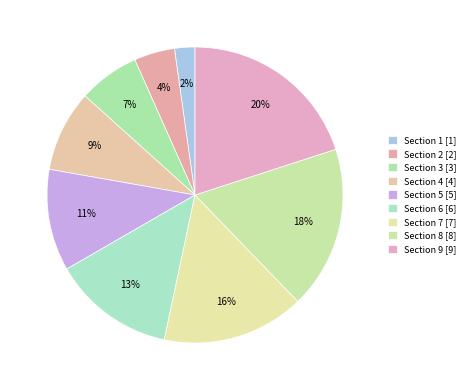

Count the number of slices in the pie.

9